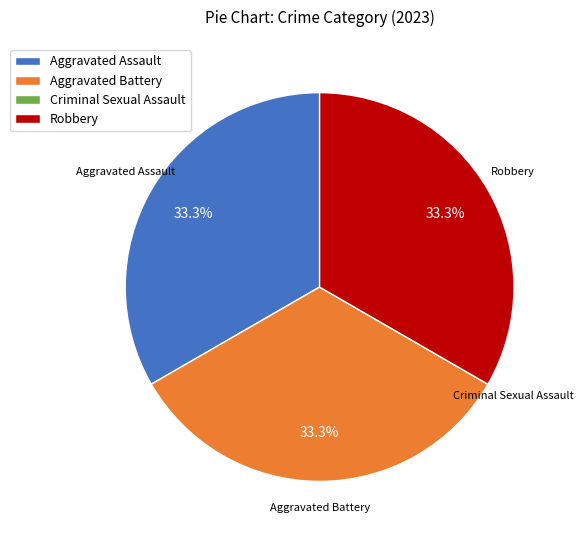

What percentage is NOT represented by Robbery?

66.7%